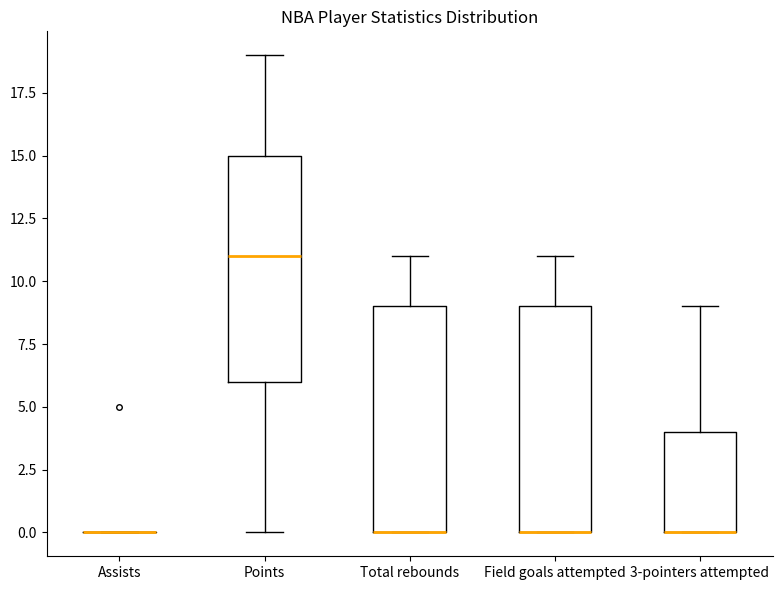

Reading left to right, transcribe this box plot: for each box, give where its median line is, the range the box spans, and where its two whiskers end, as read against the y-axis. The values are not printed on the chart, so give them approximately, as read against the axis.

Assists: box collapsed to a line at 0, whiskers 0 to 0
Points: median 11, box 6 to 15, whiskers 0 to 19
Total rebounds: median 0 (drawn on the box's lower edge), box 0 to 9, whiskers 0 to 11
Field goals attempted: median 0 (drawn on the box's lower edge), box 0 to 9, whiskers 0 to 11
3-pointers attempted: median 0 (drawn on the box's lower edge), box 0 to 4, whiskers 0 to 9